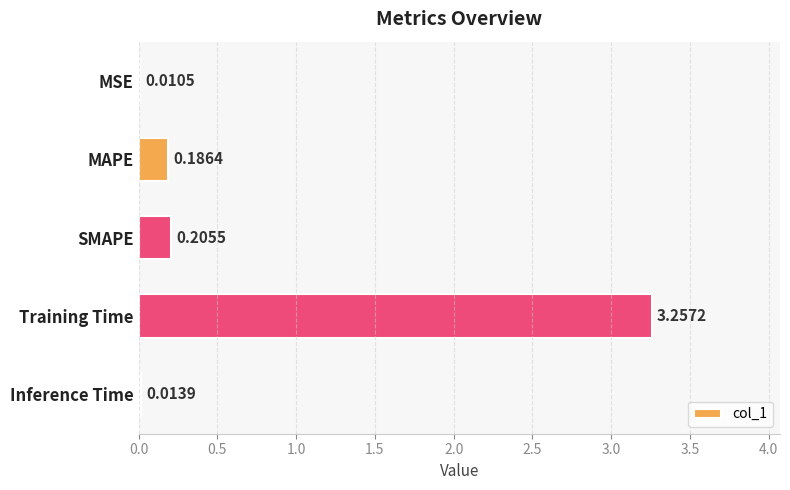

At which category does the chart reach its peak across all series?

Training Time